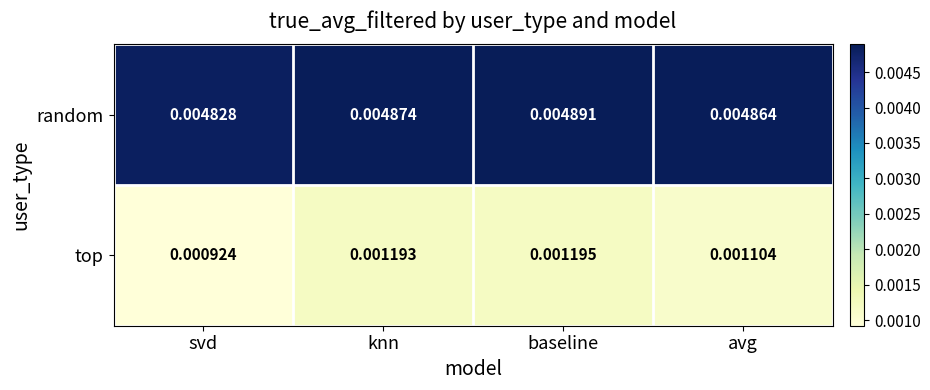

Rank the series by their maximum value, from highest to lowest.

random, top